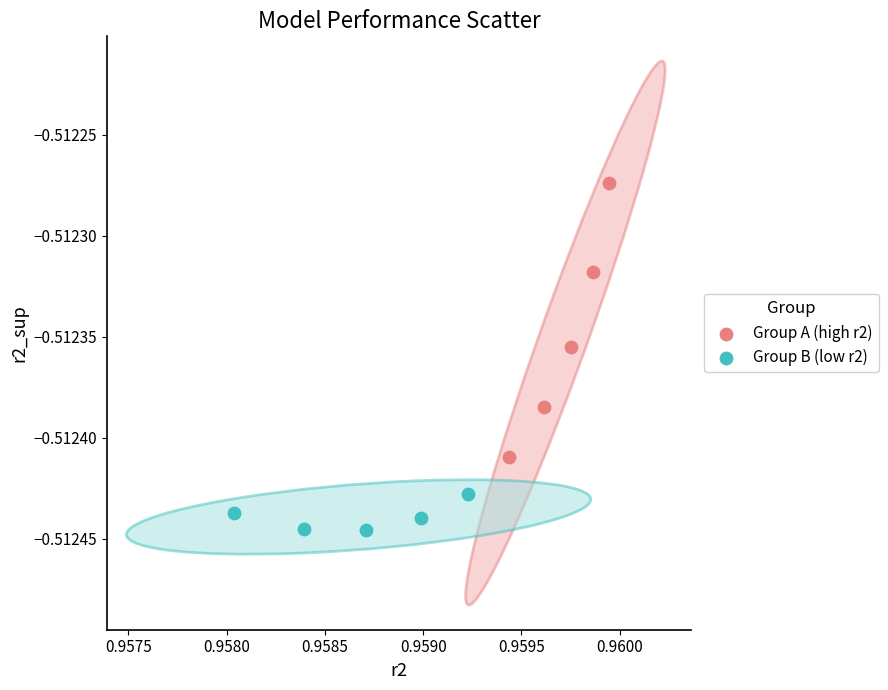

What are all the series names shown in the legend?

Group A (high r2), Group B (low r2)